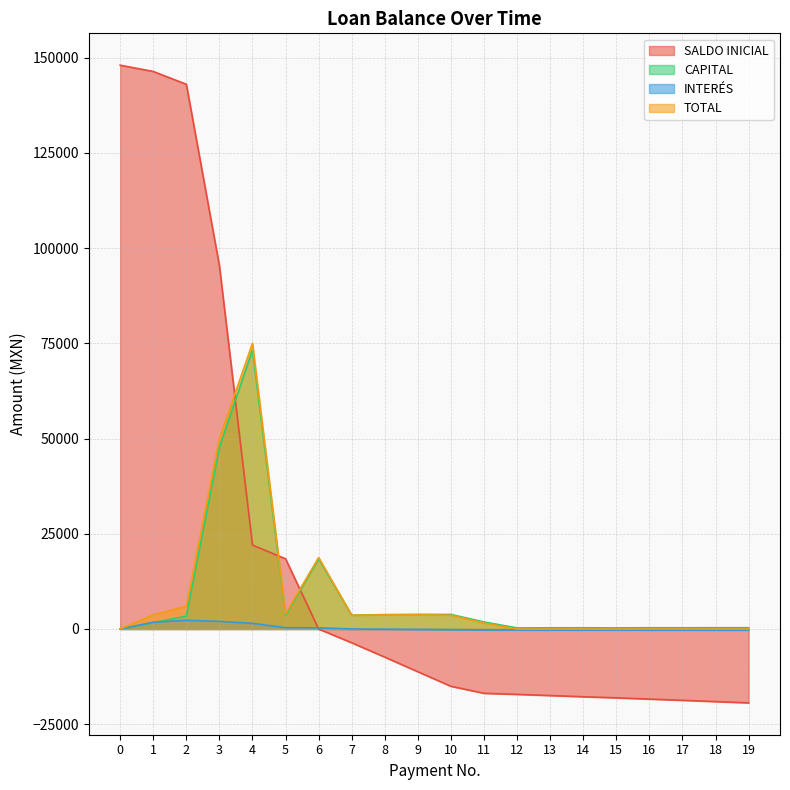

What is the difference between the TOTAL values at 16 and 3?

50000.0